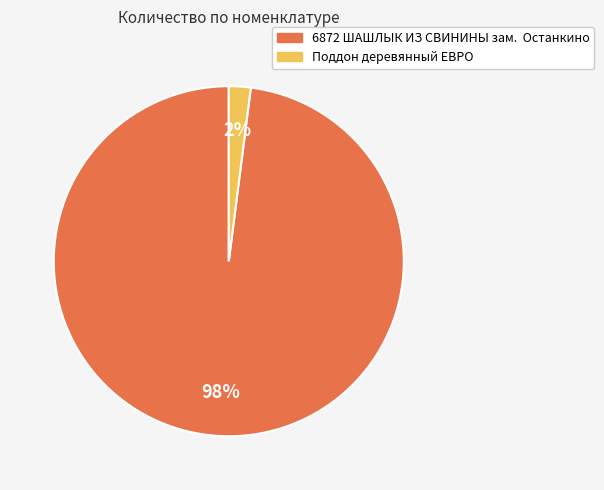

Rank the categories by value from lowest to highest.

Поддон деревянный ЕВРО, 6872 ШАШЛЫК ИЗ СВИНИНЫ зам. Останкино